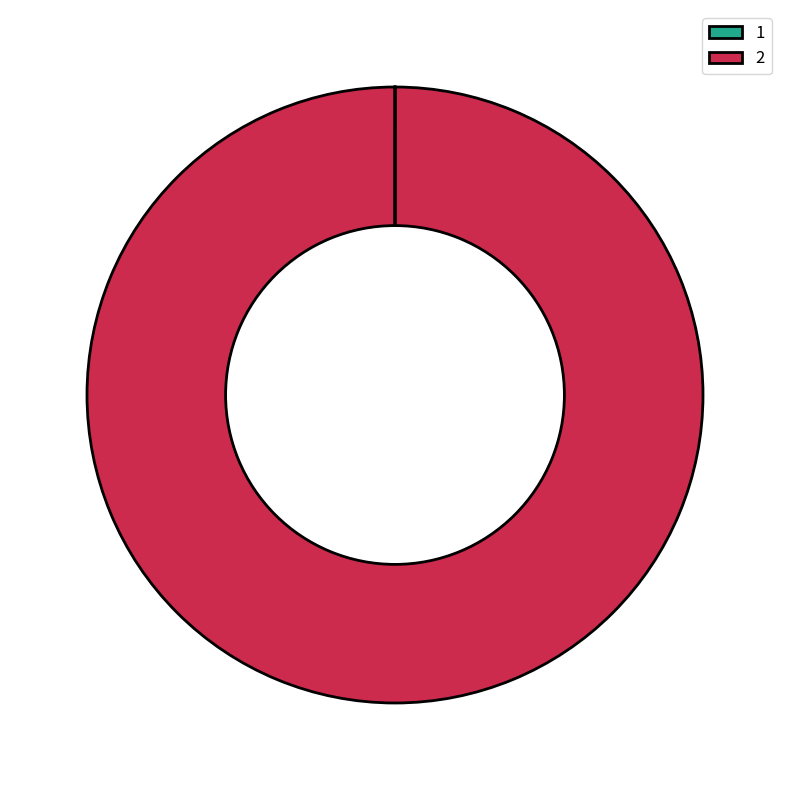

Which slice is the largest?

2